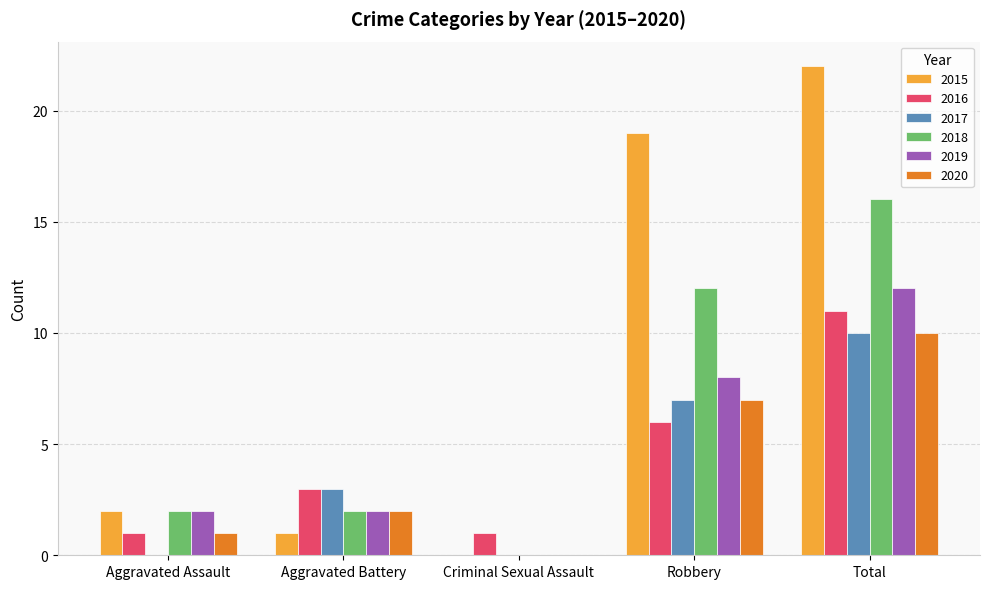

Reading left to right, transcribe all the data shown in this chart.

2015: Aggravated Assault=2	Aggravated Battery=1	Criminal Sexual Assault=0	Robbery=19	Total=22
2016: Aggravated Assault=1	Aggravated Battery=3	Criminal Sexual Assault=1	Robbery=6	Total=11
2017: Aggravated Assault=0	Aggravated Battery=3	Criminal Sexual Assault=0	Robbery=7	Total=10
2018: Aggravated Assault=2	Aggravated Battery=2	Criminal Sexual Assault=0	Robbery=12	Total=16
2019: Aggravated Assault=2	Aggravated Battery=2	Criminal Sexual Assault=0	Robbery=8	Total=12
2020: Aggravated Assault=1	Aggravated Battery=2	Criminal Sexual Assault=0	Robbery=7	Total=10